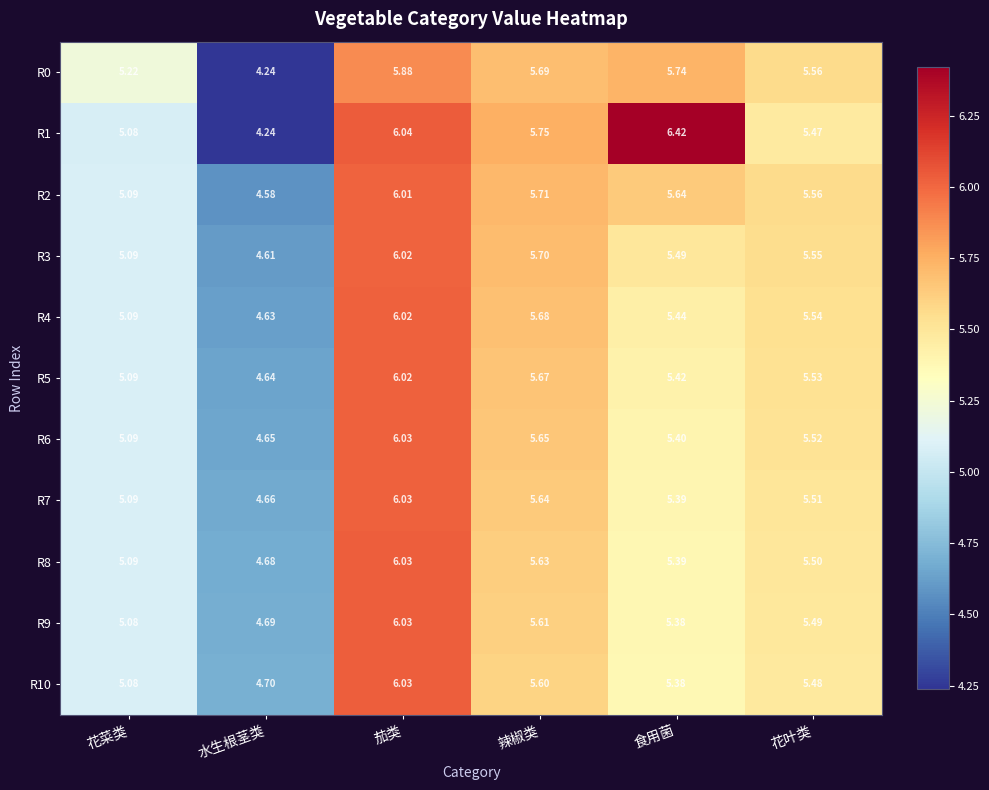

Where is R9 nearest to the value 5?

花菜类